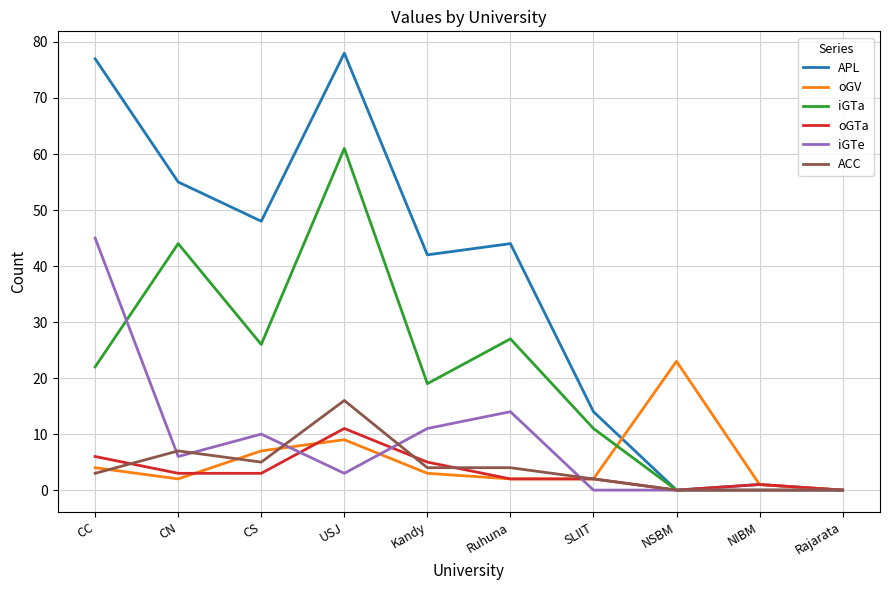

Reading left to right, what are all the values shown in this chart?

APL: CC=77	CN=55	CS=48	USJ=78	Kandy=42	Ruhuna=44	SLIIT=14	NSBM=0	NIBM=1	Rajarata=0
oGV: CC=4	CN=2	CS=7	USJ=9	Kandy=3	Ruhuna=2	SLIIT=2	NSBM=23	NIBM=1	Rajarata=0
iGTa: CC=22	CN=44	CS=26	USJ=61	Kandy=19	Ruhuna=27	SLIIT=11	NSBM=0	NIBM=0	Rajarata=0
oGTa: CC=6	CN=3	CS=3	USJ=11	Kandy=5	Ruhuna=2	SLIIT=2	NSBM=0	NIBM=1	Rajarata=0
iGTe: CC=45	CN=6	CS=10	USJ=3	Kandy=11	Ruhuna=14	SLIIT=0	NSBM=0	NIBM=0	Rajarata=0
ACC: CC=3	CN=7	CS=5	USJ=16	Kandy=4	Ruhuna=4	SLIIT=2	NSBM=0	NIBM=0	Rajarata=0